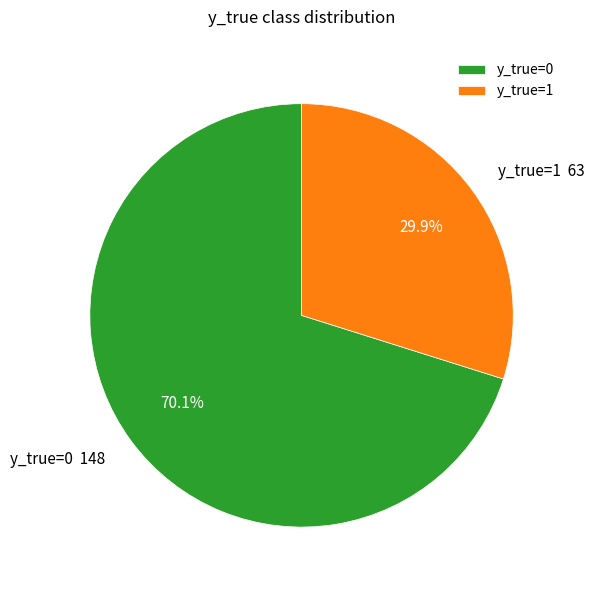

Which category accounts for the majority?

y_true=0